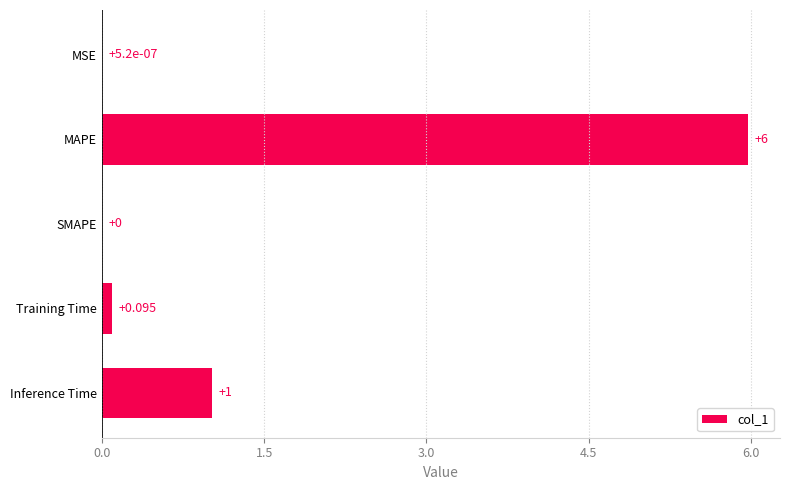

At which category does the chart reach its peak across all series?

MAPE